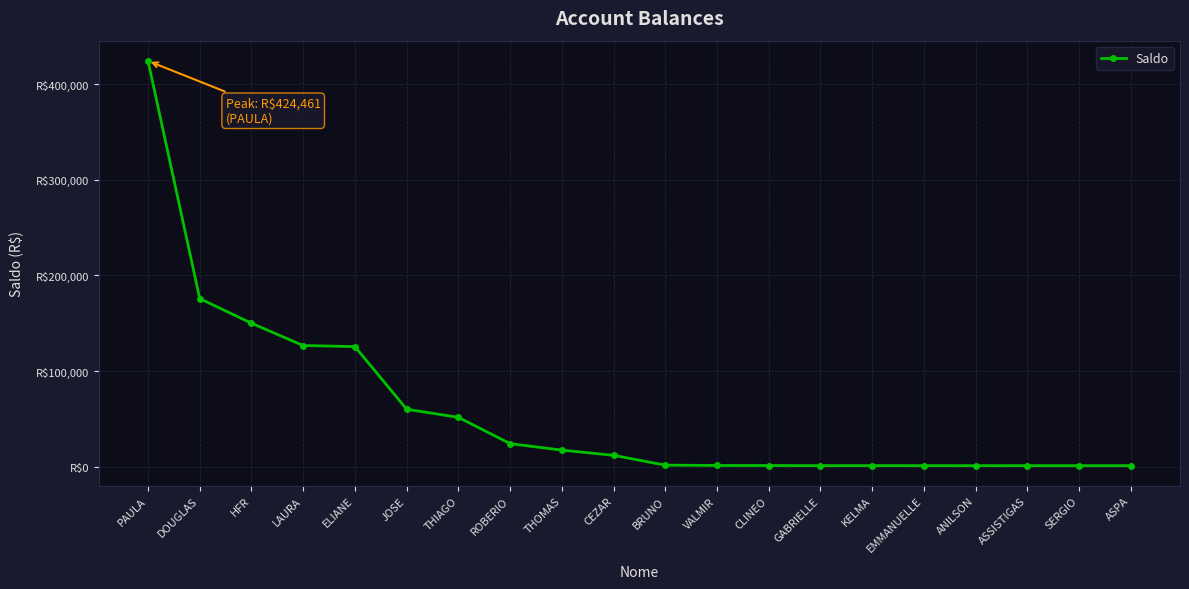

What is the sum of the values at ASPA and ROBERIO?

24947.6